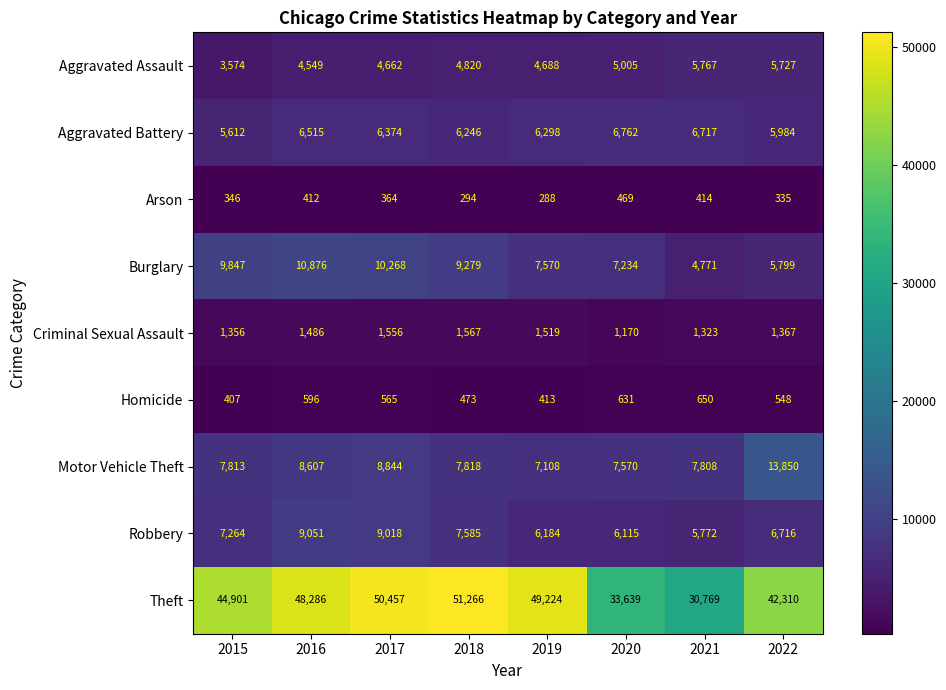

What is the difference between the highest and lowest values at 2017?

50093